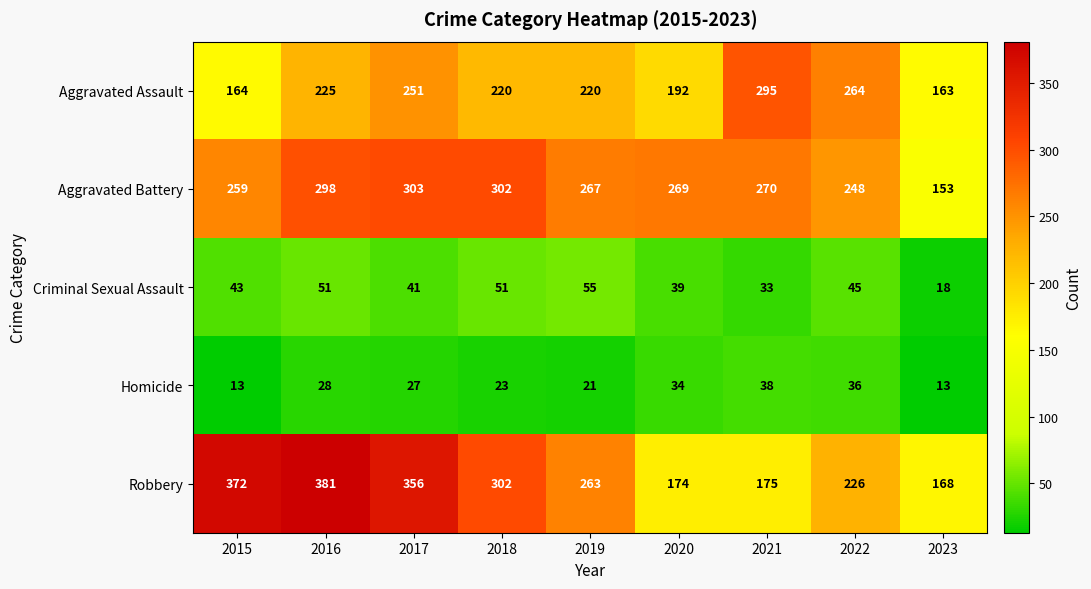

At which category is the sum across all series the highest?

2016